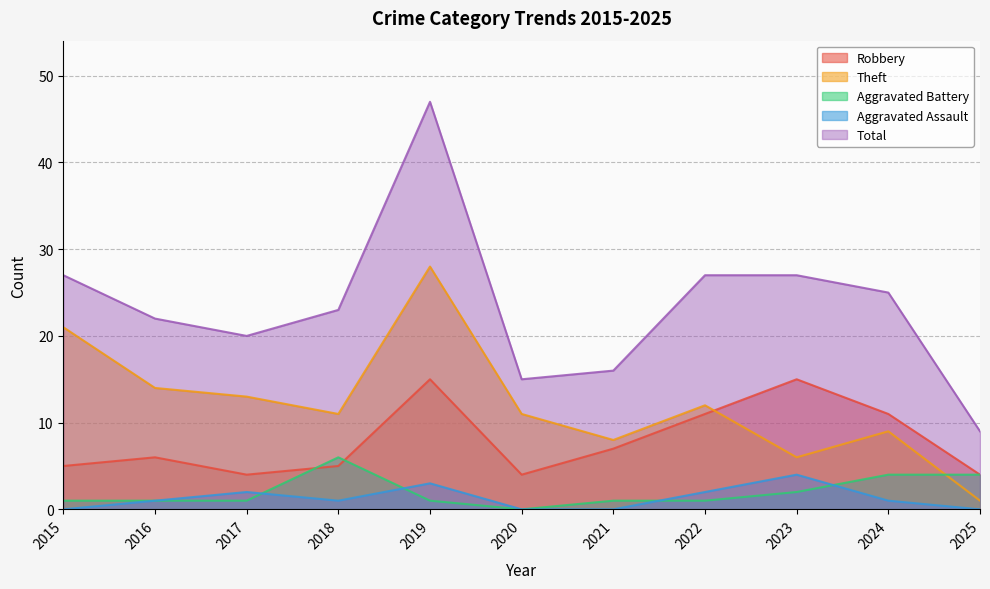

Is it true that Aggravated Assault equals 1 at 2018?

False